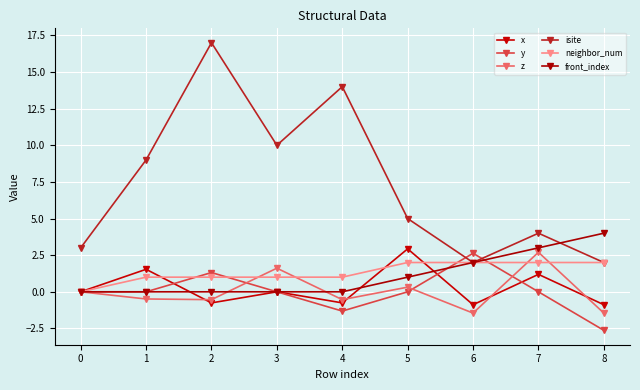

The z series shows -0.5 at 1. True or false?

True